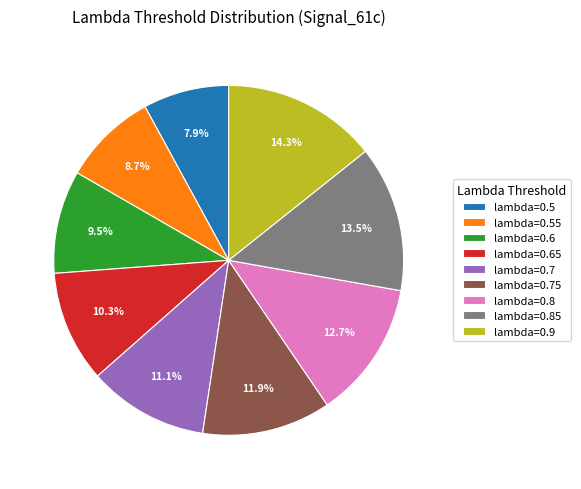

The lambda=0.75 slice represents 21% of the pie. True or false?

False